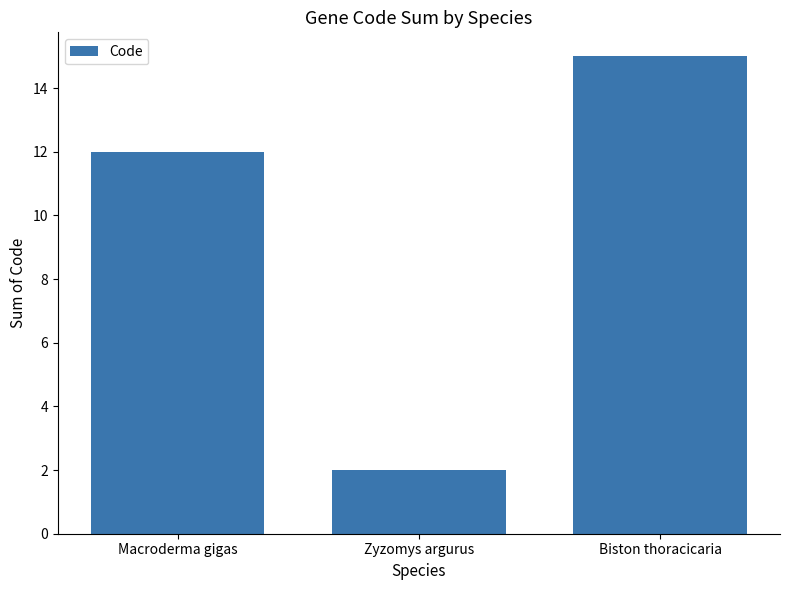

What is the change in value from Macroderma gigas to Biston thoracicaria?

+3